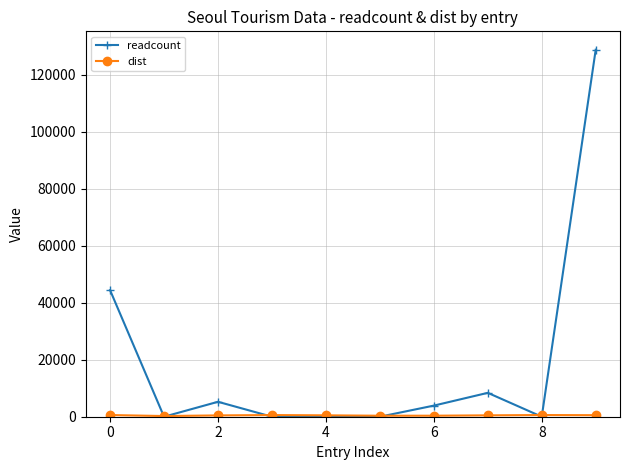

Which series has the widest spread of values?

readcount